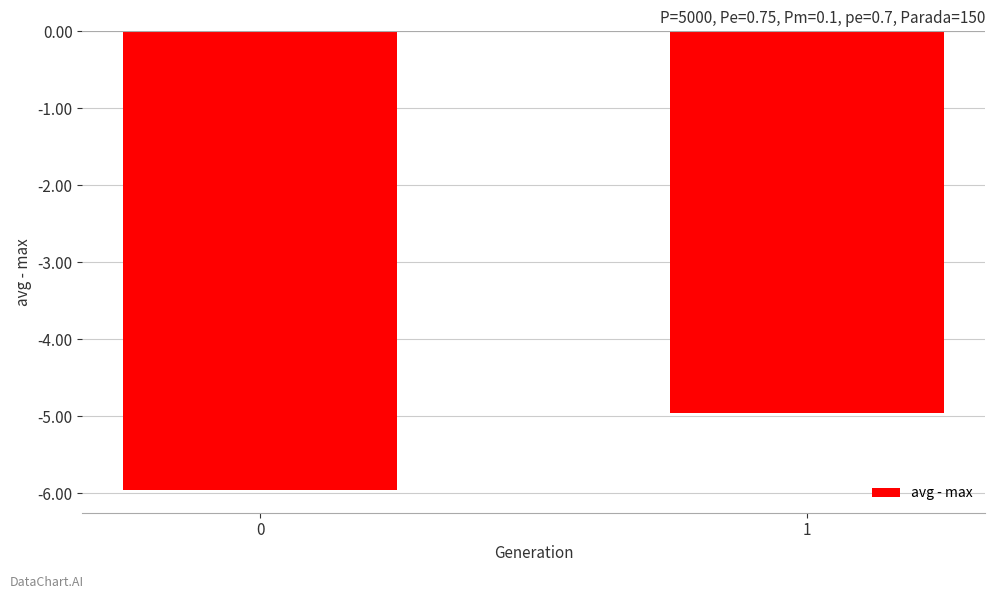

Reading right to left, list all the values displayed in this chart.

-5.0	-6.0